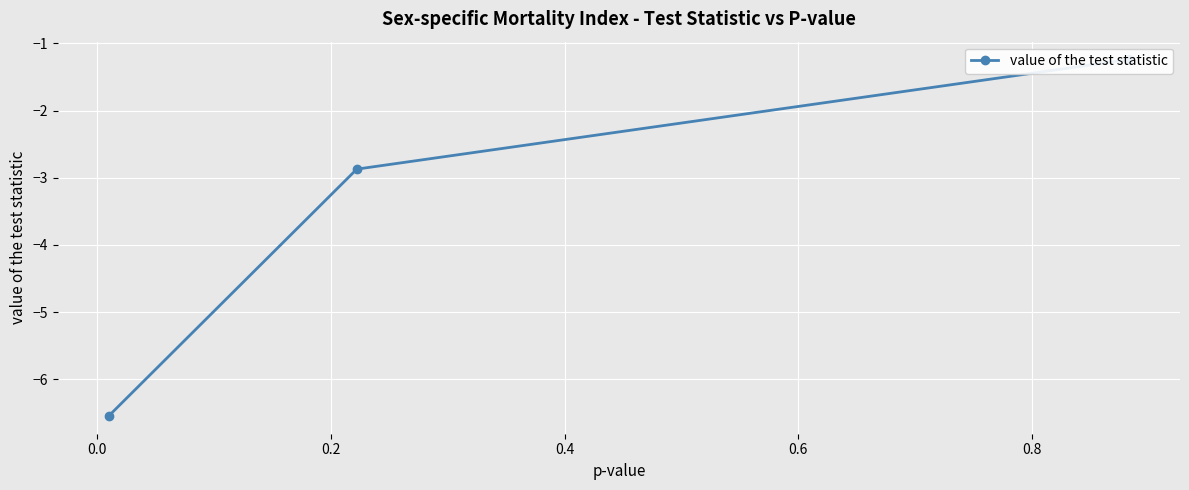

What is the minimum value shown in the chart?

-6.5